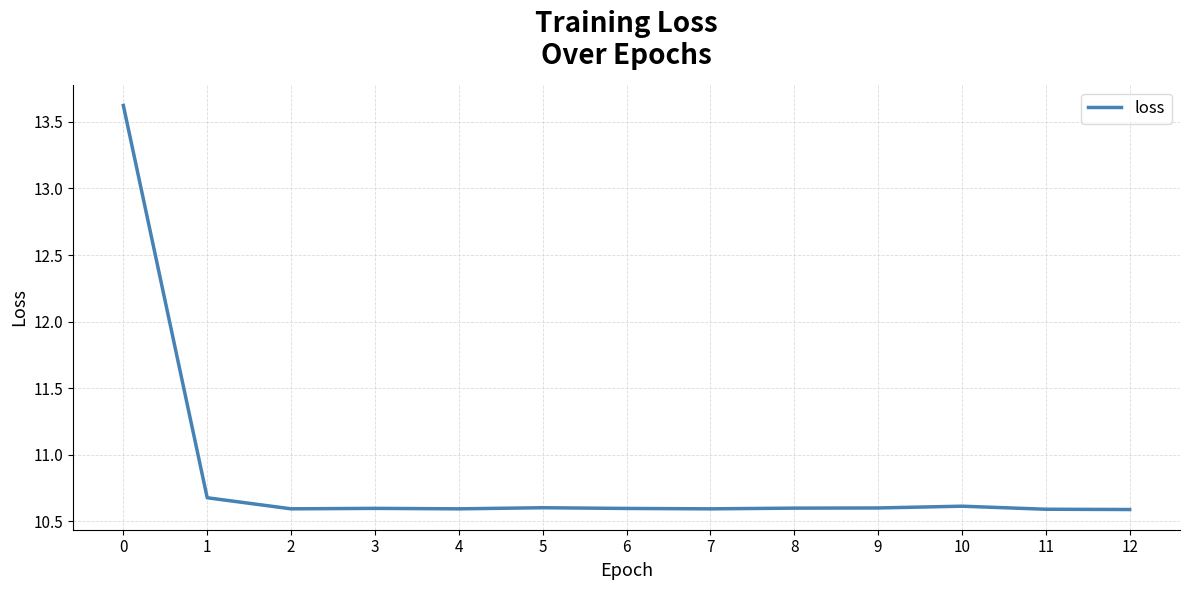

Is it true that the value at 12 is 5.2?

False